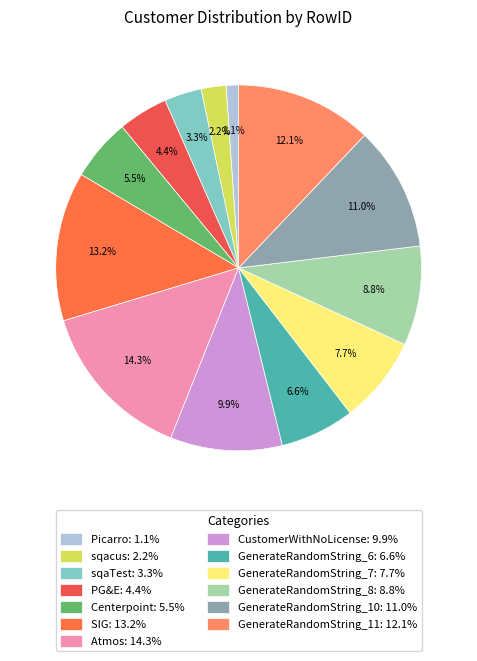

Is GenerateRandomString_11 the majority of the pie?

No